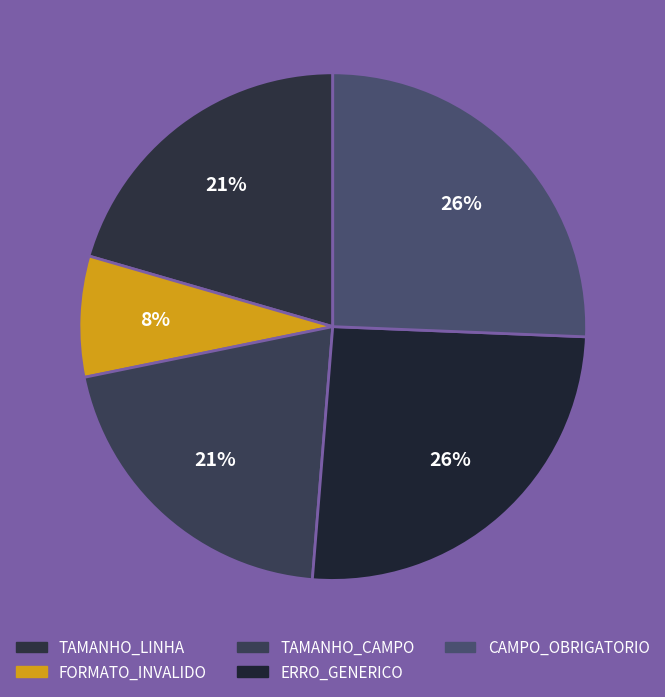

How many slices are in this pie chart?

5